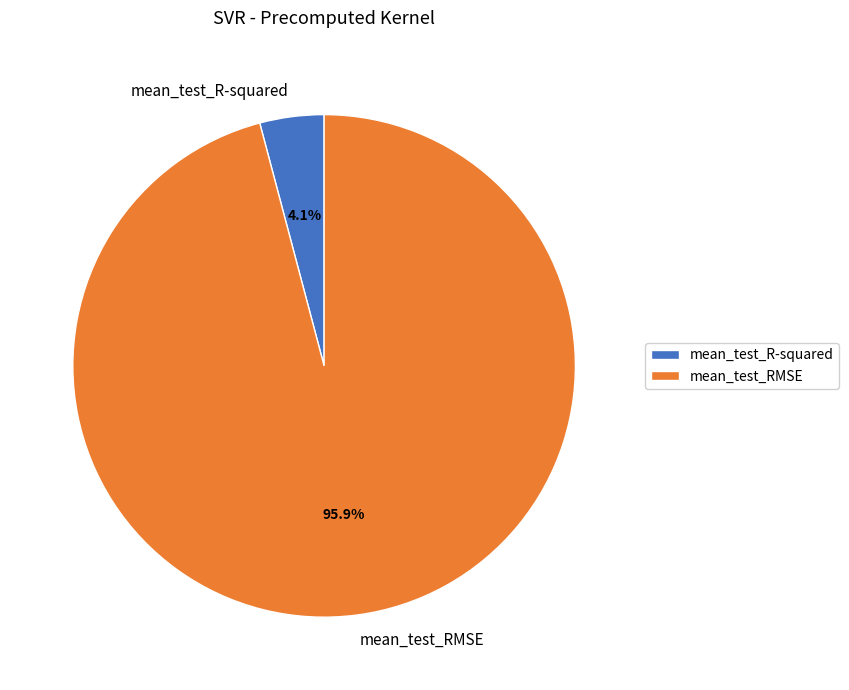

To the nearest percent, what portion does mean_test_RMSE represent?

96%